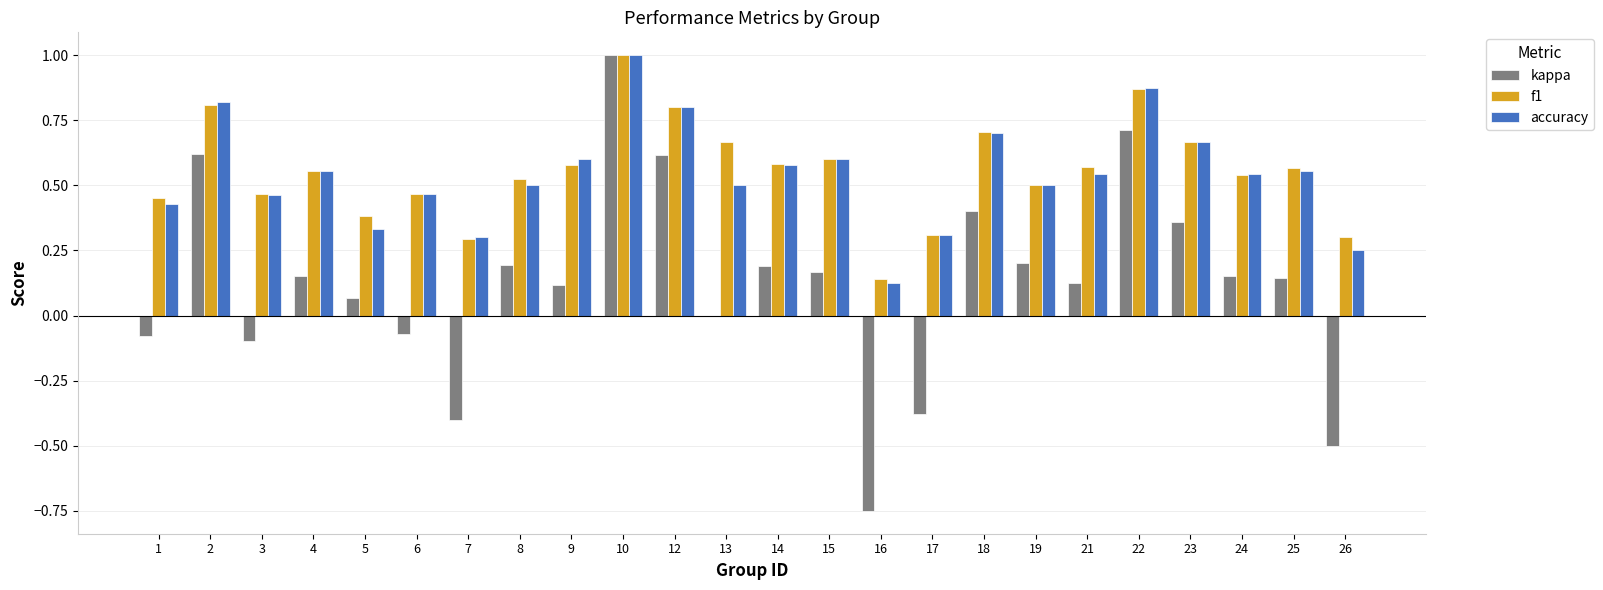

What is the sum of all kappa values?

3.0